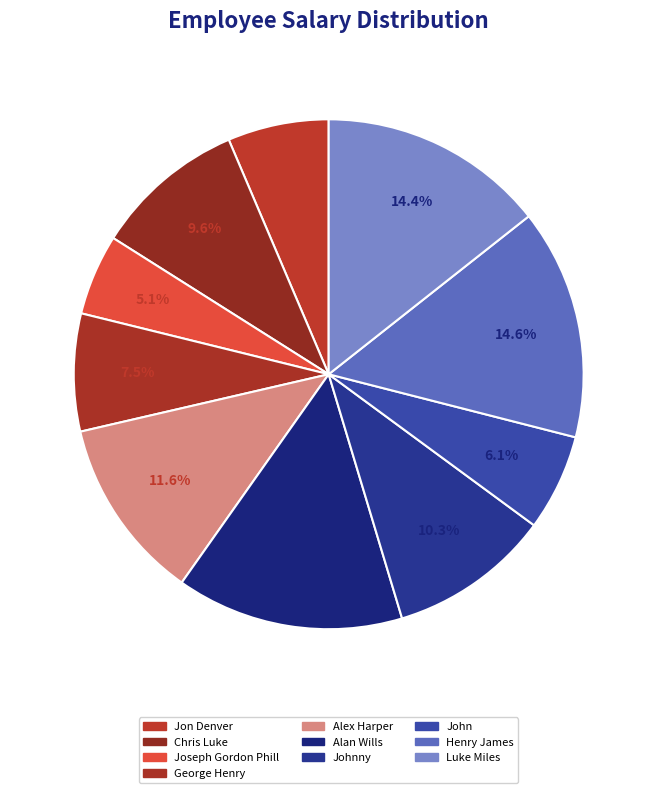

Do Henry James and Luke Miles together represent more than half of the pie?

No